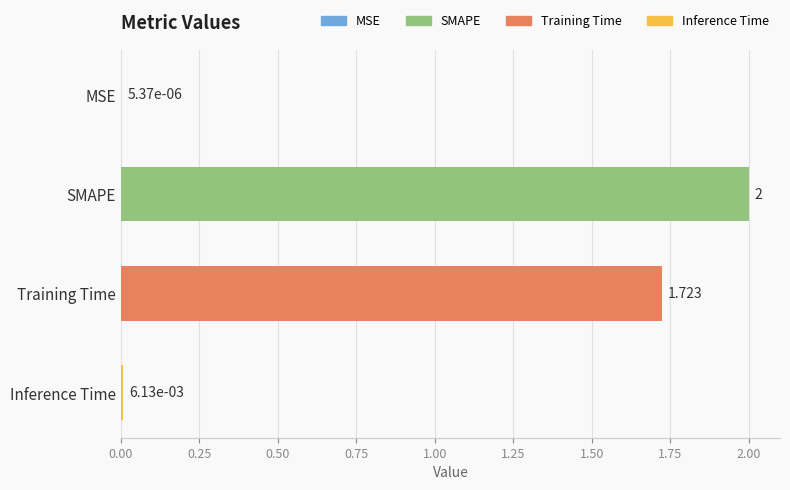

Between SMAPE and Training Time, which is larger?

SMAPE